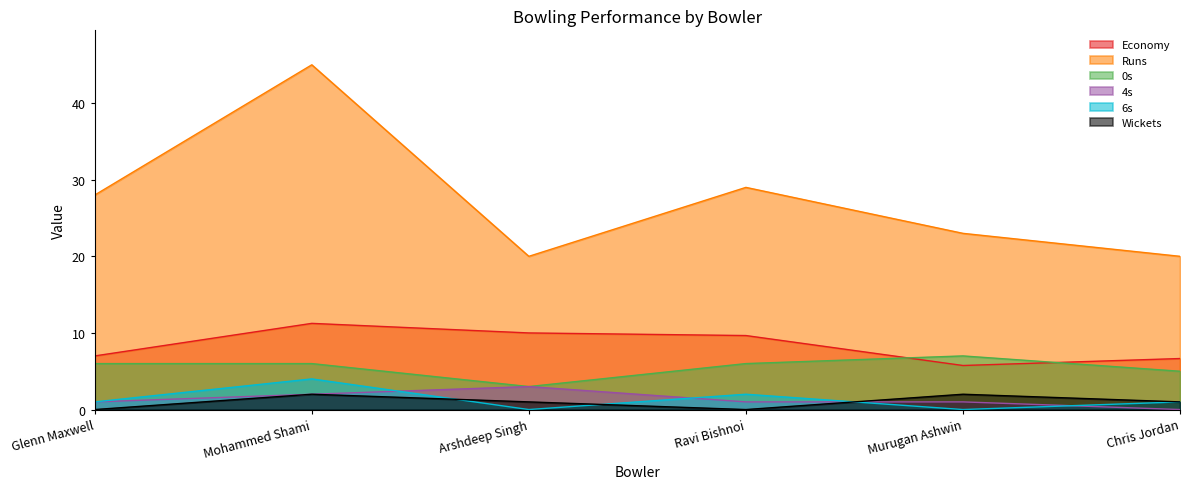

The value of Runs at Ravi Bishnoi is 10.6. True or false?

False